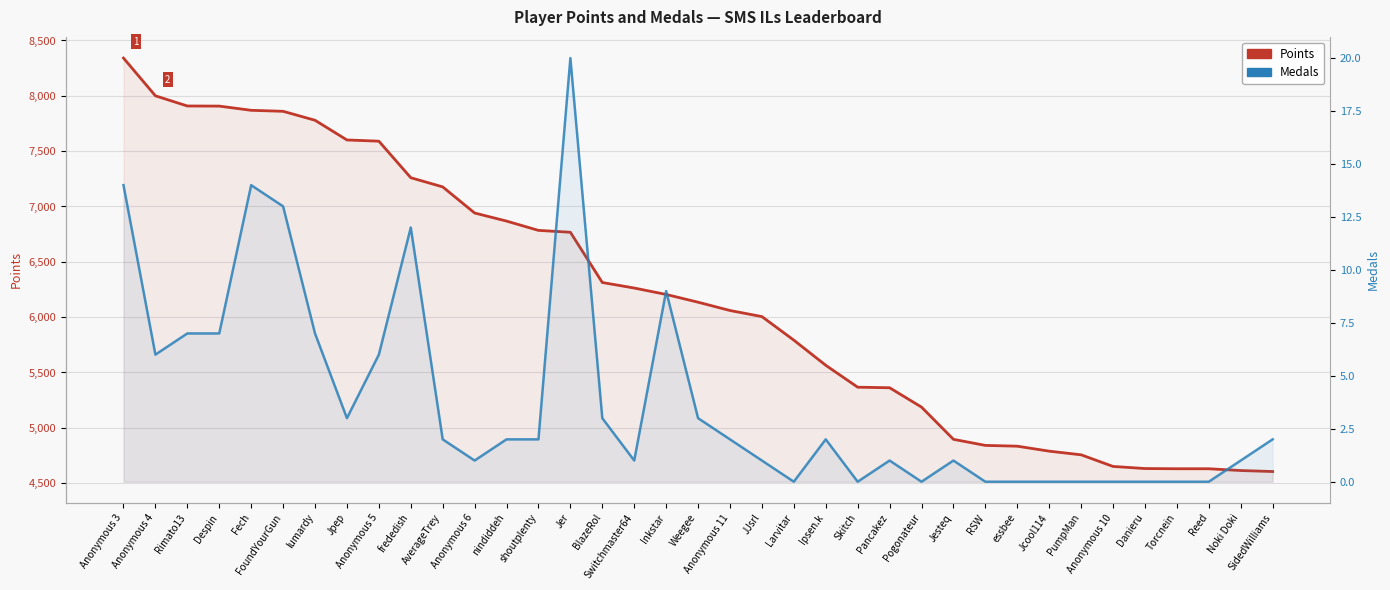

What position from the left is nindiddeh?

13